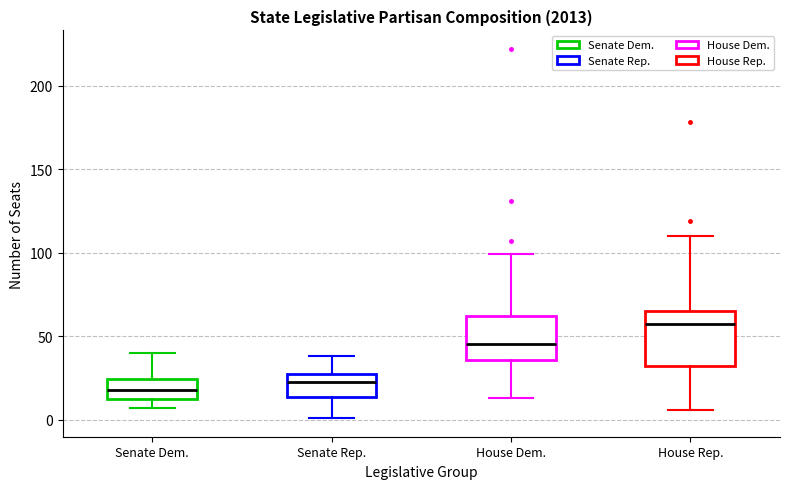

Which box's median line is the highest?

House Rep.